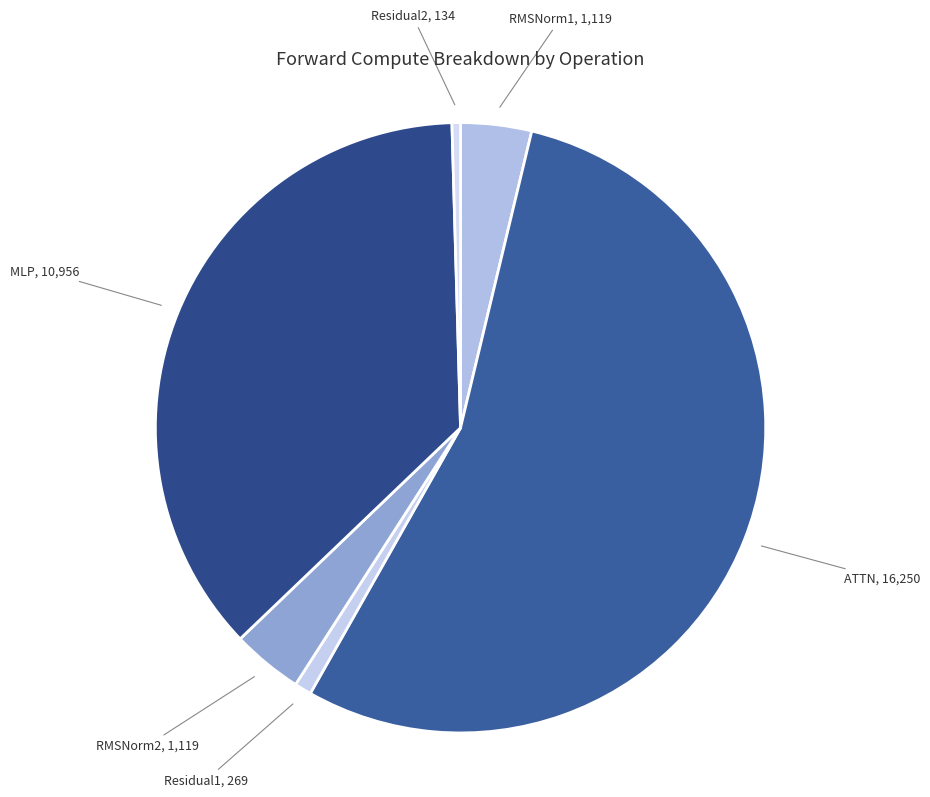

Between Residual1 and ATTN, which is larger?

ATTN